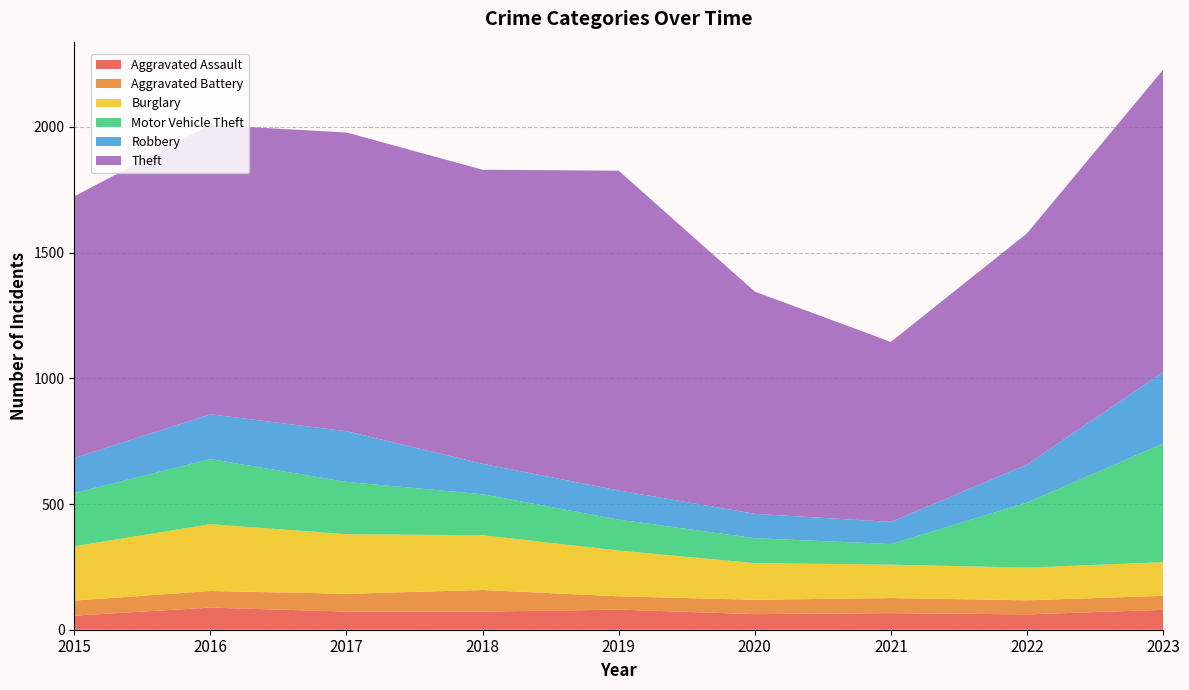

Reading left to right, extract all data points from this chart.

Aggravated Assault: 2015=56	2016=88	2017=72	2018=72	2019=80	2020=62	2021=66	2022=61	2023=79
Aggravated Battery: 2015=60	2016=66	2017=71	2018=86	2019=53	2020=57	2021=60	2022=56	2023=56
Burglary: 2015=216	2016=266	2017=237	2018=218	2019=182	2020=146	2021=133	2022=130	2023=134
Motor Vehicle Theft: 2015=212	2016=259	2017=208	2018=163	2019=123	2020=99	2021=82	2022=259	2023=472
Robbery: 2015=139	2016=178	2017=202	2018=121	2019=116	2020=97	2021=88	2022=151	2023=284
Theft: 2015=1041	2016=1151	2017=1188	2018=1170	2019=1272	2020=884	2021=716	2022=920	2023=1203